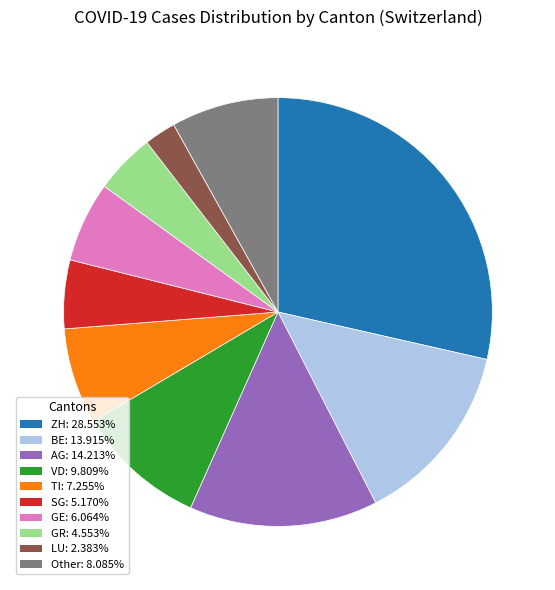

Does any single category account for the majority?

No